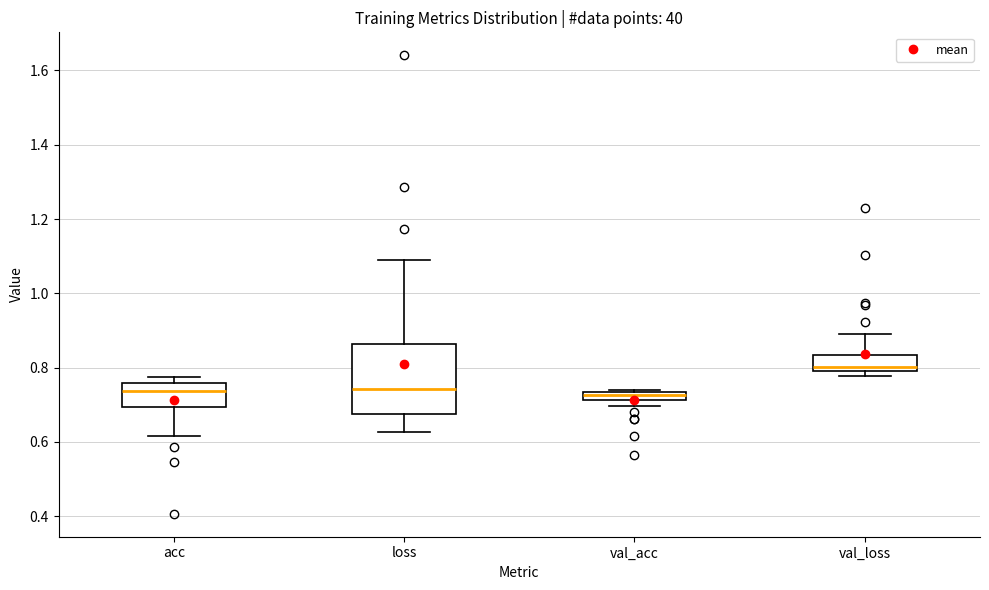

Where is the lower edge of the box for val_acc on the y-axis? The values are not printed on the chart, so give them approximately, as read against the axis.

0.72